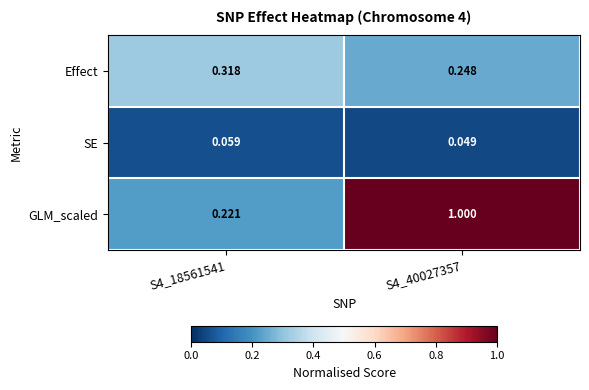

How many series are shown in this chart?

3